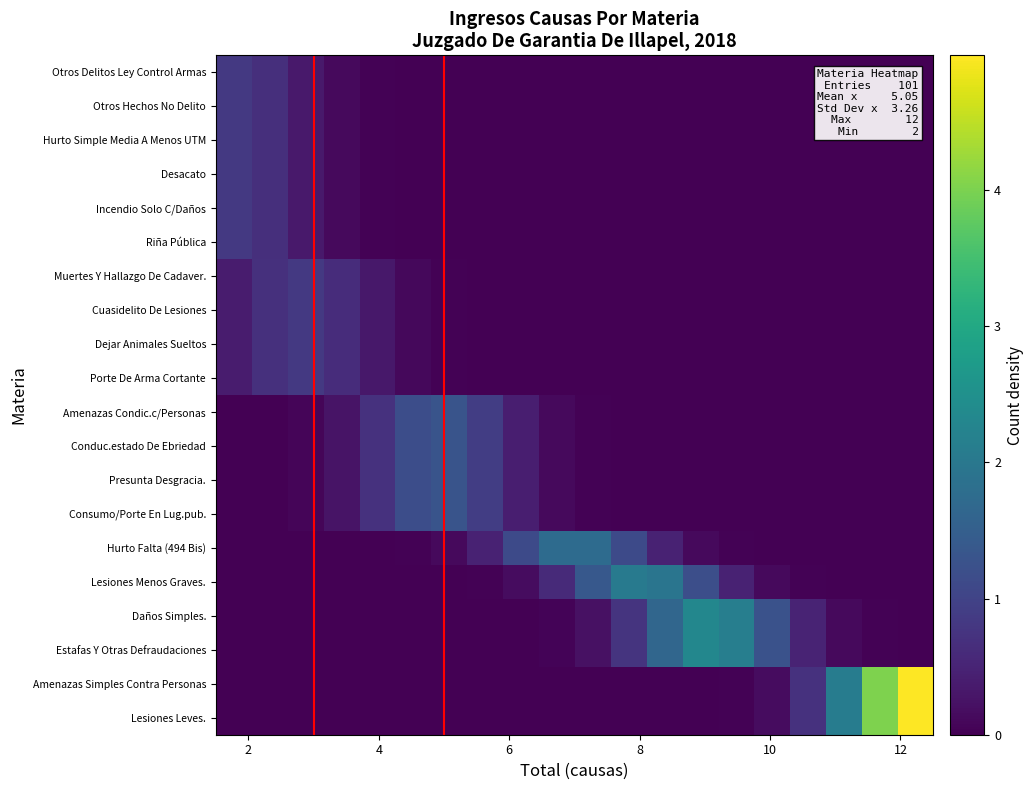

At how many categories does at least one series exceed 0?

20